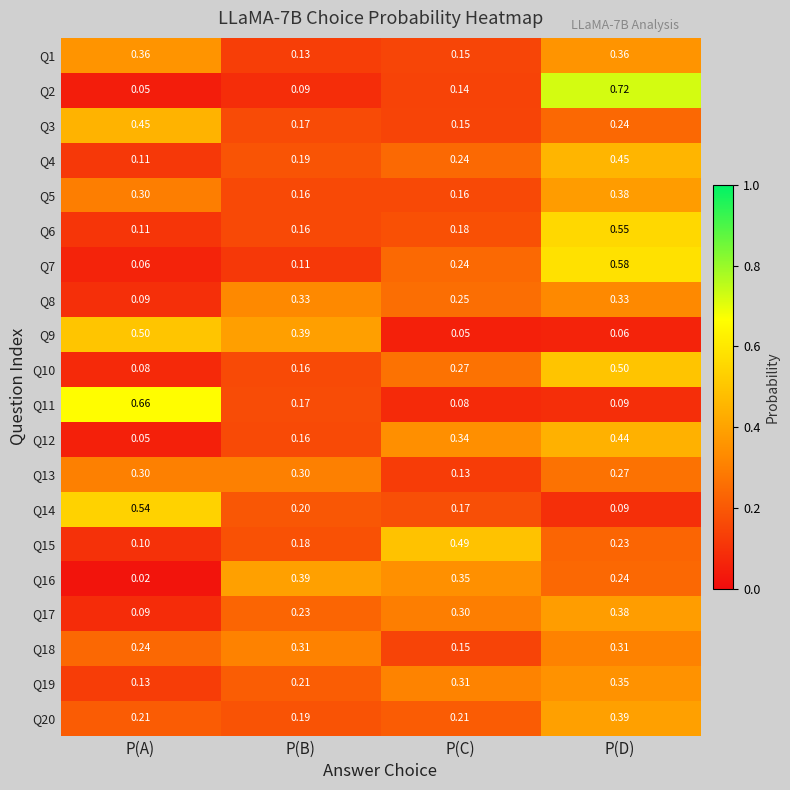

At which label does Q12 reach its minimum?

P(A)